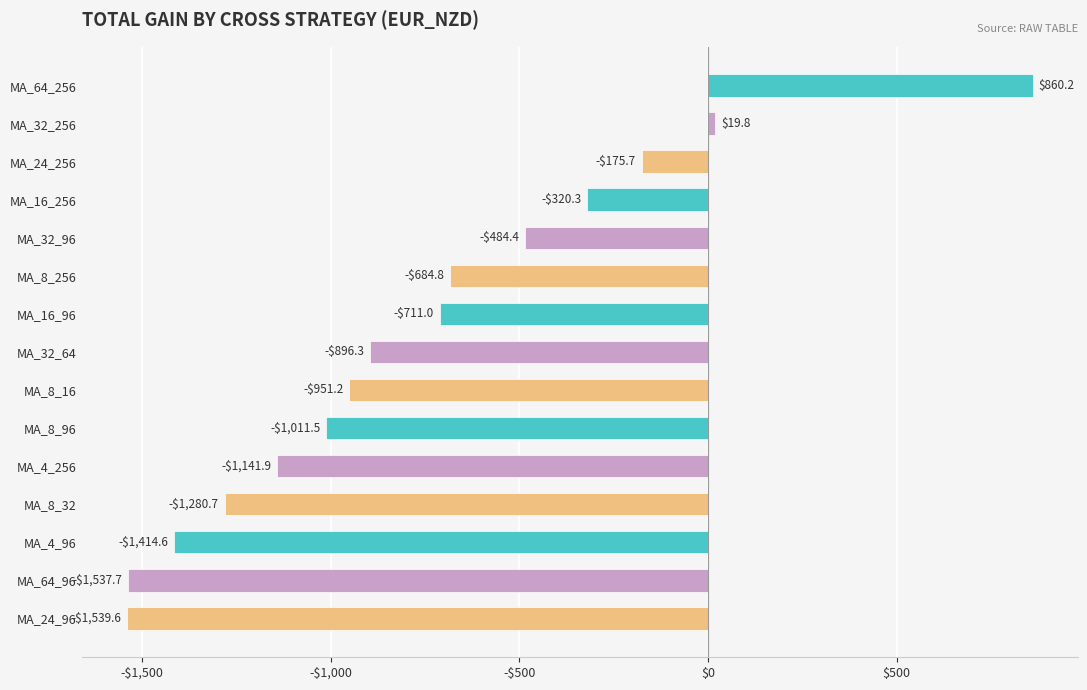

List the labels in order of value, smallest first.

MA_24_96, MA_64_96, MA_4_96, MA_8_32, MA_4_256, MA_8_96, MA_8_16, MA_32_64, MA_16_96, MA_8_256, MA_32_96, MA_16_256, MA_24_256, MA_32_256, MA_64_256